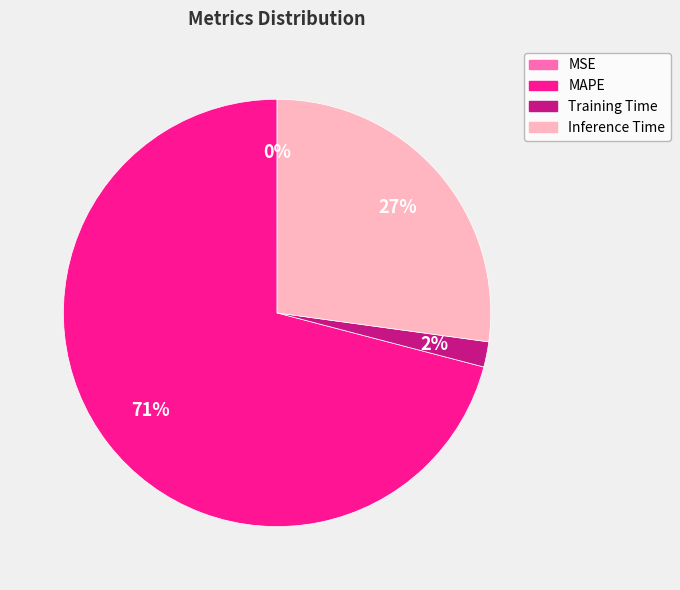

To the nearest percent, what percentage of the pie is MAPE?

71%